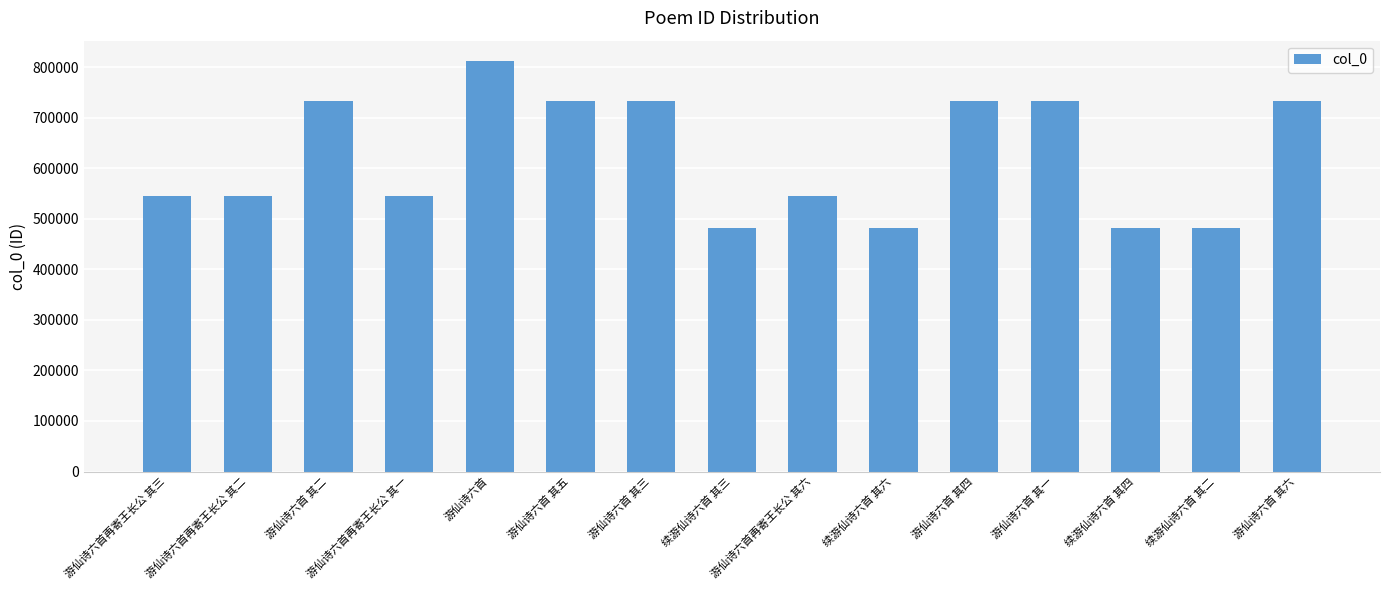

What is the maximum value shown in the chart?

811515